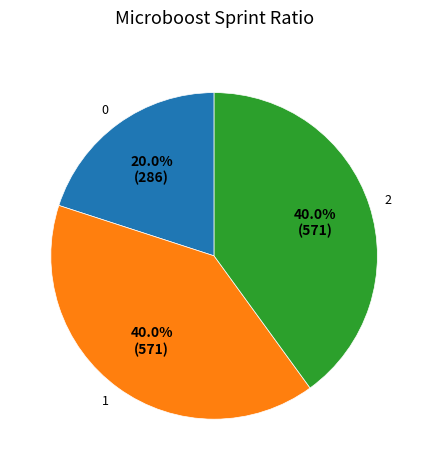

Does 1 account for over 50% of the chart?

No